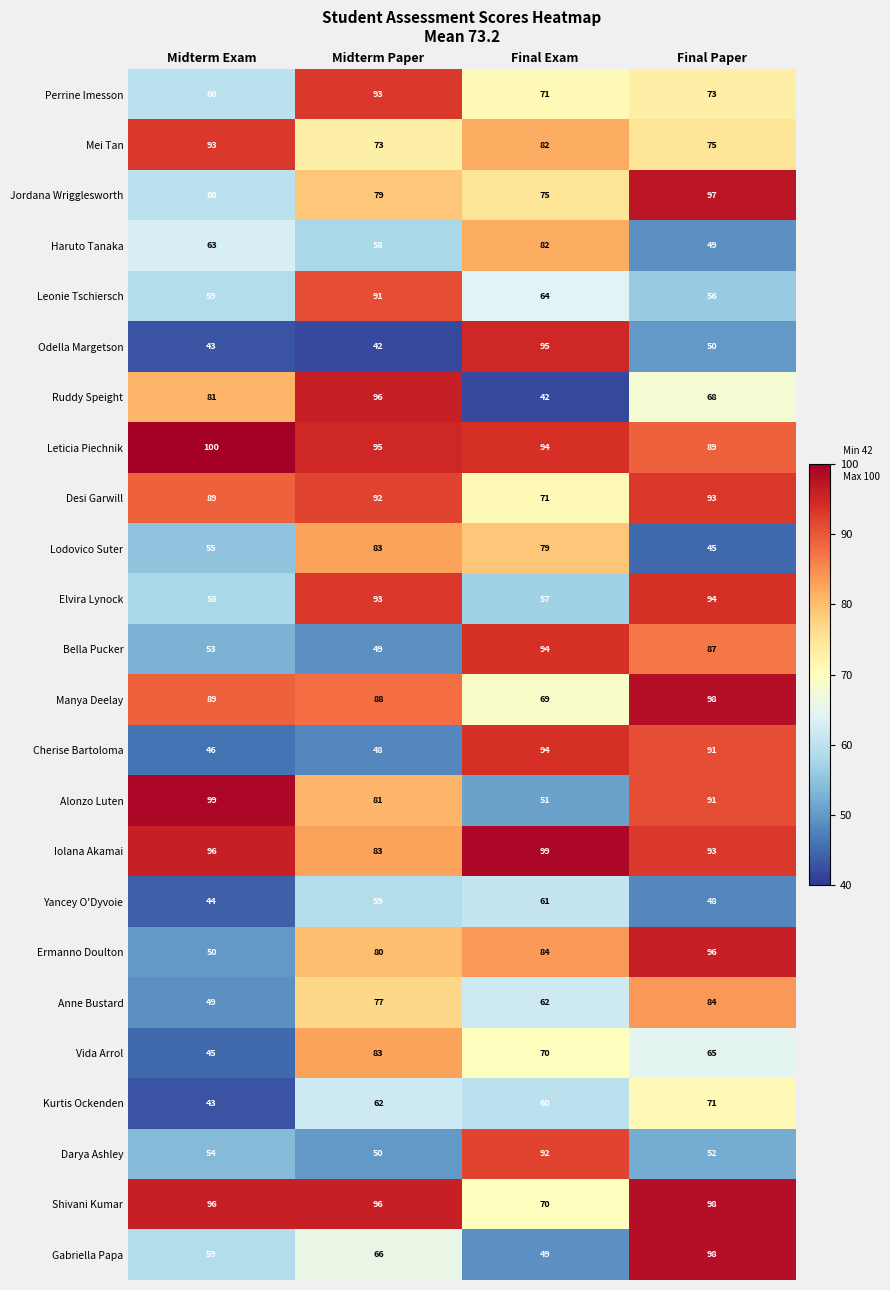

Rank the categories by Ermanno Doulton value from lowest to highest.

Midterm Exam, Midterm Paper, Final Exam, Final Paper